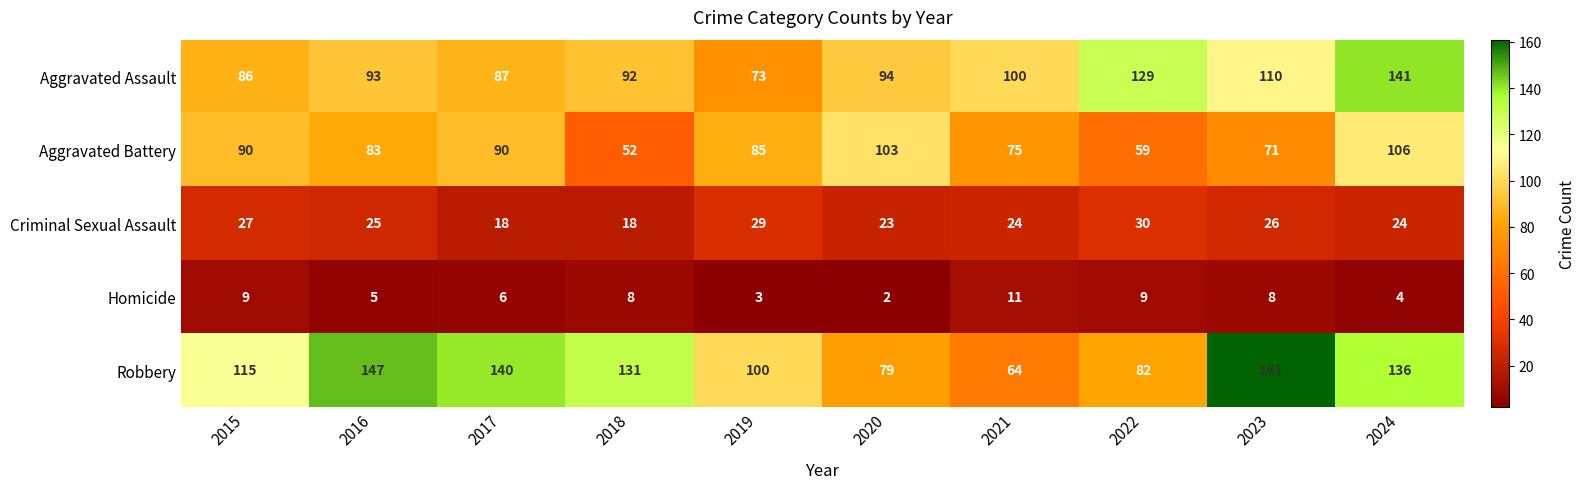

Which category has the highest value in the Homicide series?

2021